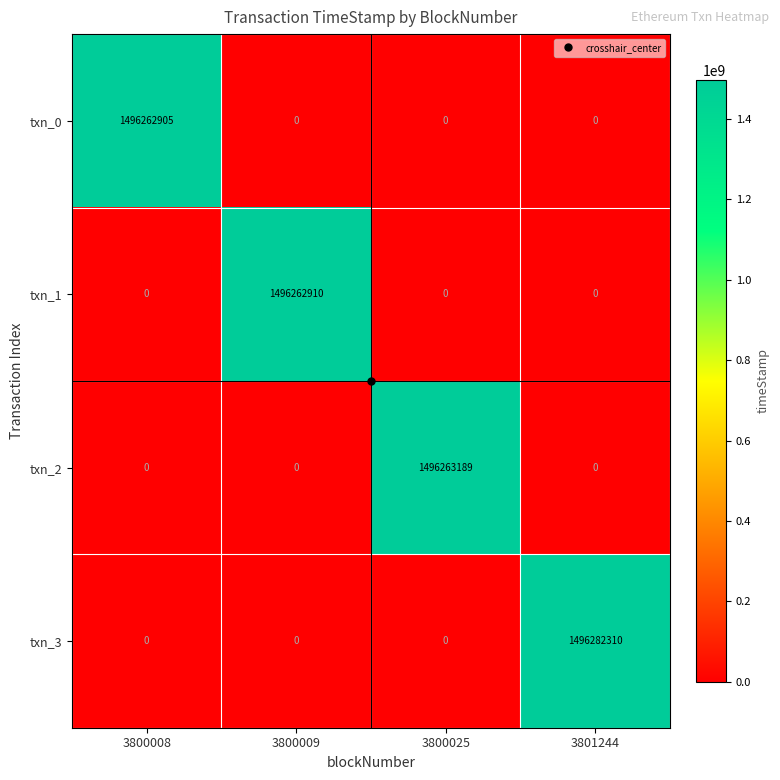

Rank the series by their maximum value, from highest to lowest.

txn_3, txn_2, txn_1, txn_0